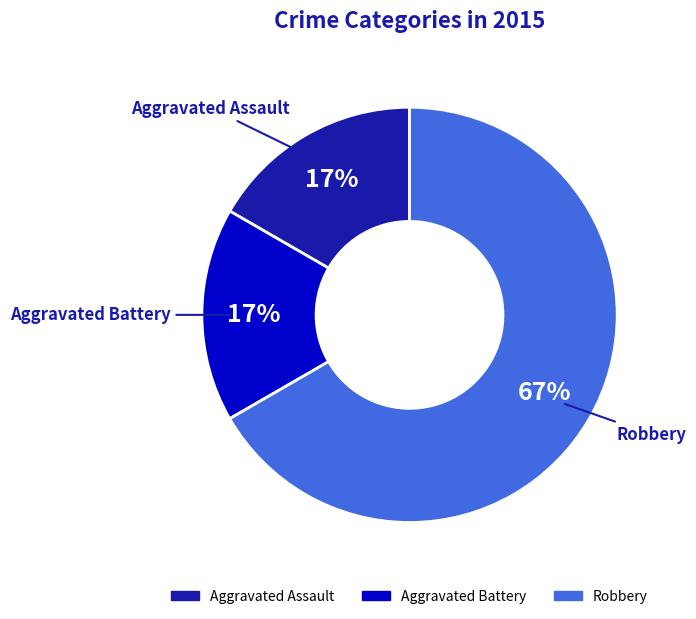

To the nearest percent, what is the average slice percentage?

33%